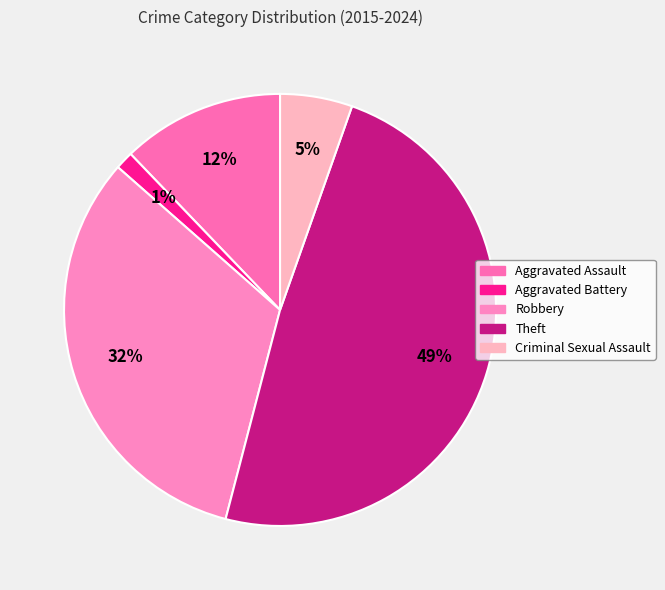

Which slice is the largest?

Theft